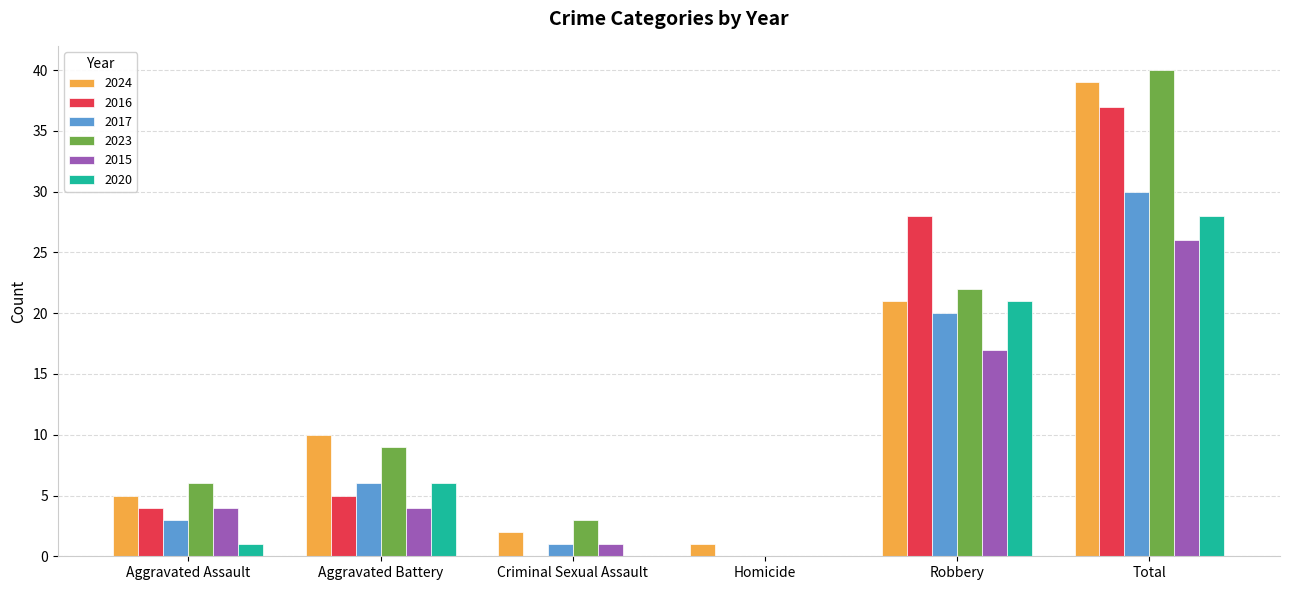

What is the approximate value of 2020 at Aggravated Battery?

6